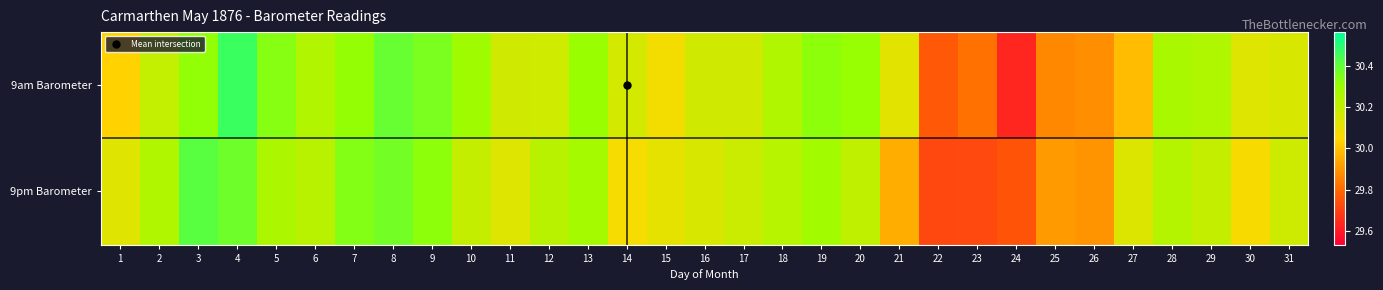

Reading right to left, list all the values displayed in this chart.

9am Barometer: 31=30.1	30=30.1	29=30.3	28=30.3	27=30.0	26=29.9	25=29.9	24=29.6	23=29.8	22=29.8	21=30.1	20=30.3	19=30.3	18=30.2	17=30.2	16=30.2	15=30.1	14=30.2	13=30.3	12=30.2	11=30.2	10=30.3	9=30.4	8=30.4	7=30.3	6=30.2	5=30.3	4=30.5	3=30.3	2=30.2	1=30.0
9pm Barometer: 31=30.2	30=30.1	29=30.2	28=30.2	27=30.1	26=29.9	25=29.9	24=29.7	23=29.7	22=29.7	21=30.0	20=30.2	19=30.3	18=30.2	17=30.2	16=30.1	15=30.1	14=30.1	13=30.3	12=30.2	11=30.1	10=30.2	9=30.3	8=30.4	7=30.3	6=30.2	5=30.3	4=30.4	3=30.4	2=30.2	1=30.1